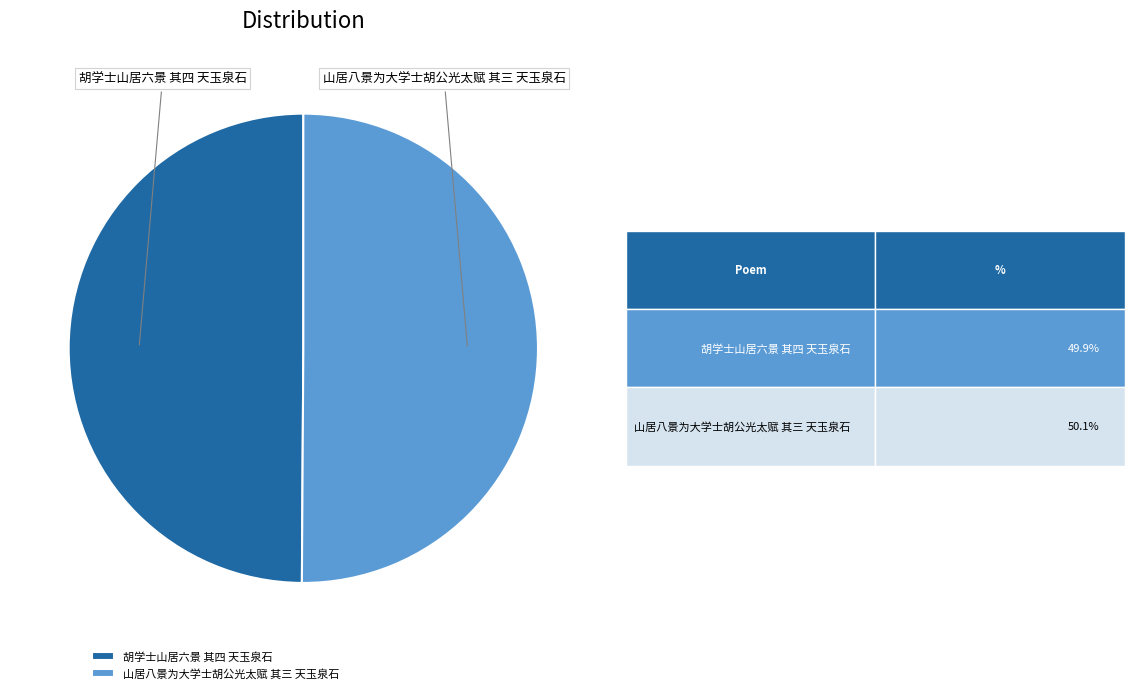

What is the ratio of the value at 山居八景为大学士胡公光太赋 其三 天玉泉石 to the value at 胡学士山居六景 其四 天玉泉石?

1.0